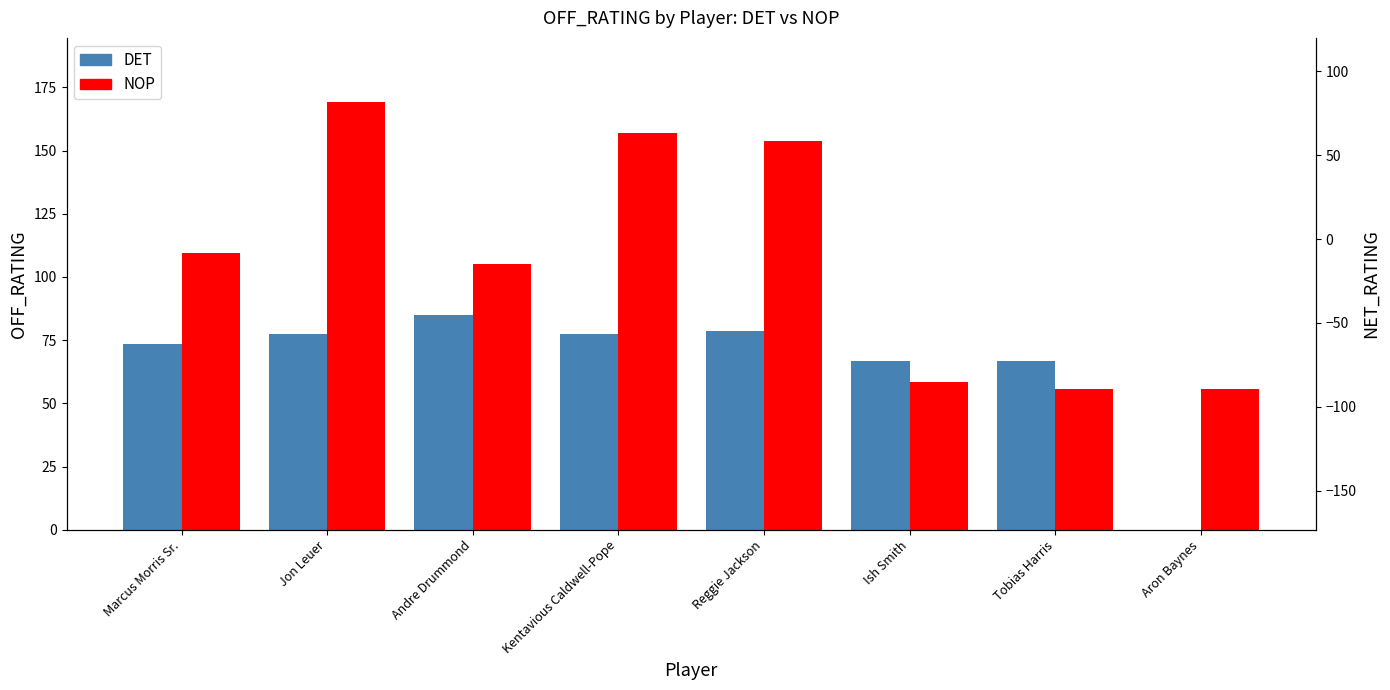

How many data points does each series have?

8